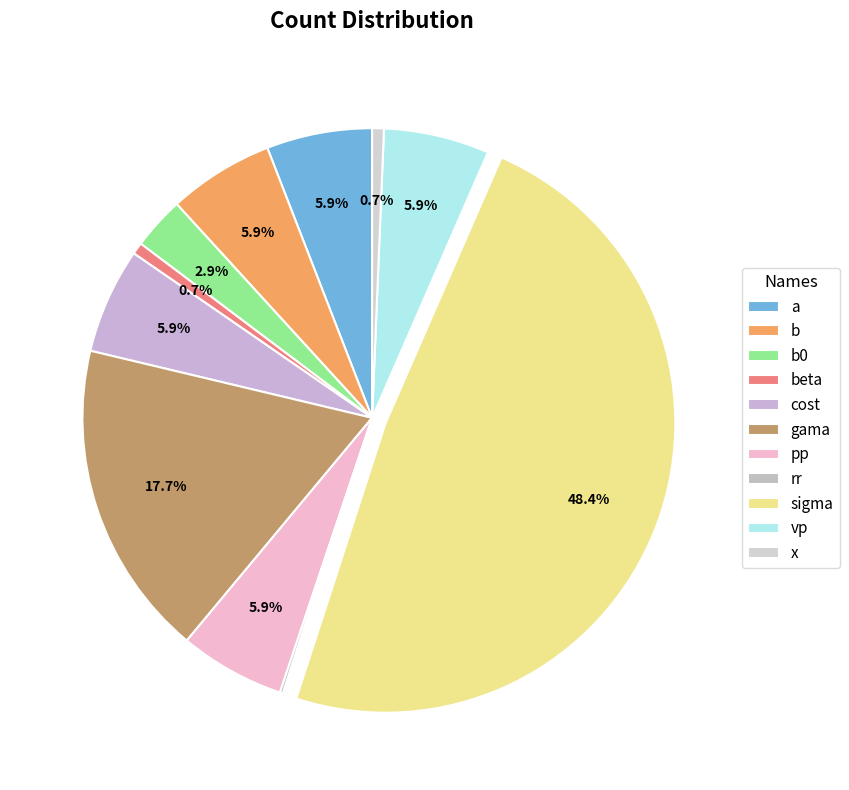

What is the total percentage of b and beta?

6.5%